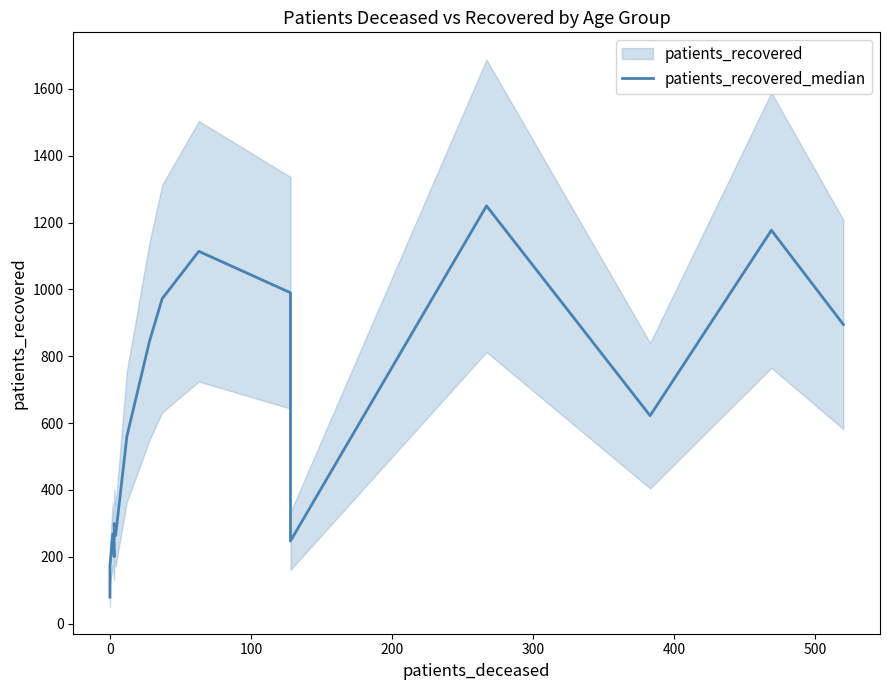

What is the value of the 10th point from the left?

1114